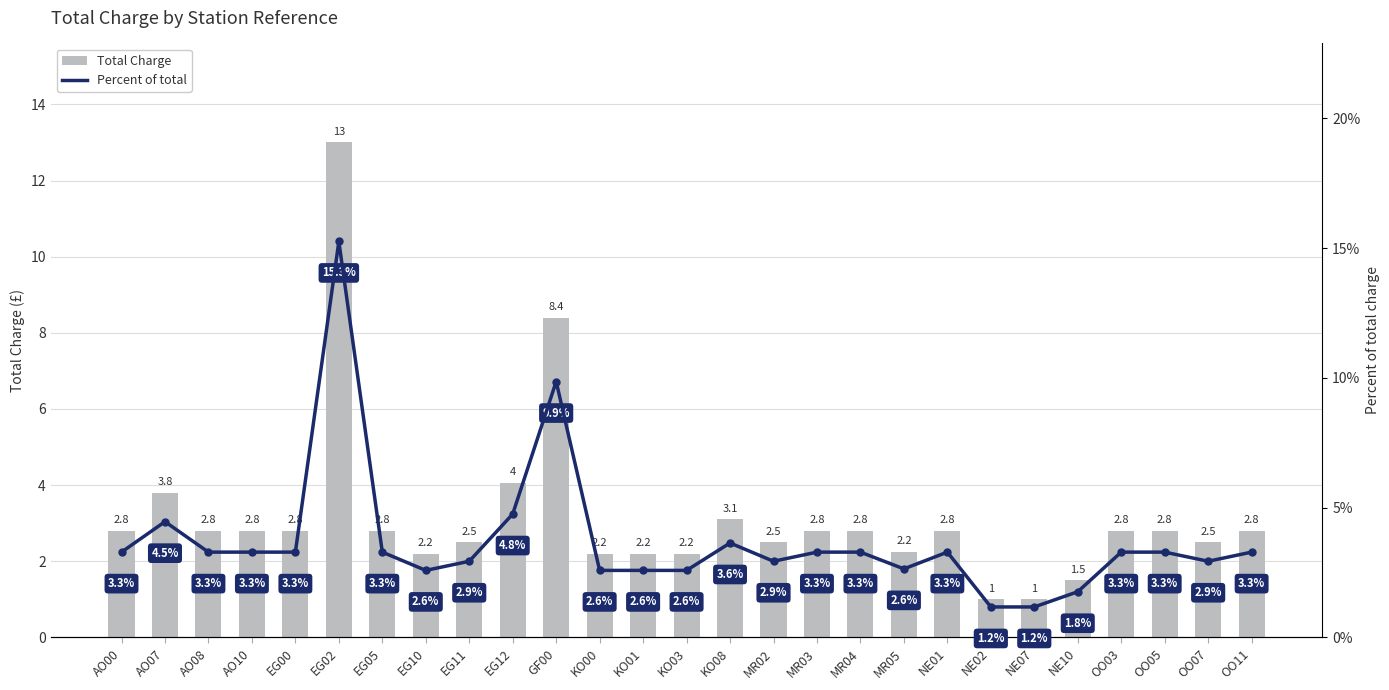

Reading left to right, what are all the values shown in this chart?

Total Charge: 2.8	3.8	2.8	2.8	2.8	13.0	2.8	2.2	2.5	4.0	8.4	2.2	2.2	2.2	3.1	2.5	2.8	2.8	2.2	2.8	1.0	1.0	1.5	2.8	2.8	2.5	2.8
Percent of total: 3.3	4.5	3.3	3.3	3.3	15.3	3.3	2.6	2.9	4.8	9.9	2.6	2.6	2.6	3.6	2.9	3.3	3.3	2.6	3.3	1.2	1.2	1.8	3.3	3.3	2.9	3.3